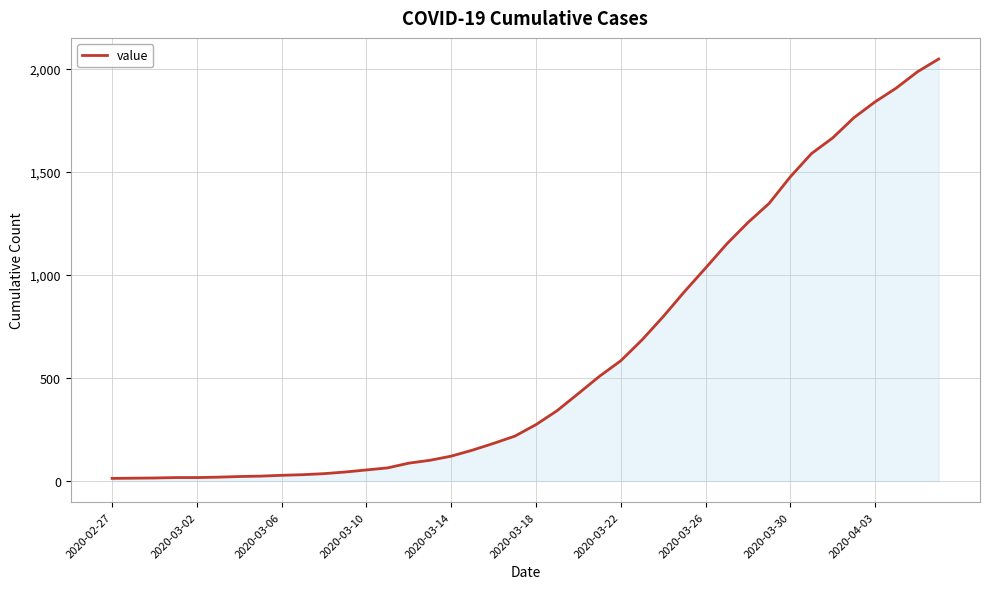

What is the maximum value shown in the chart?

2049